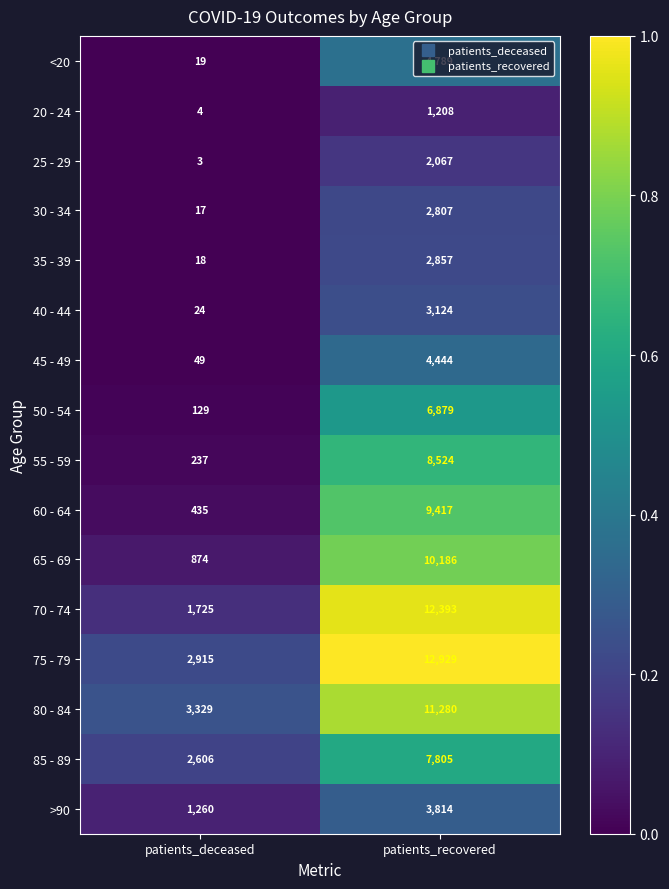

At which category is the sum across all series the highest?

patients_recovered